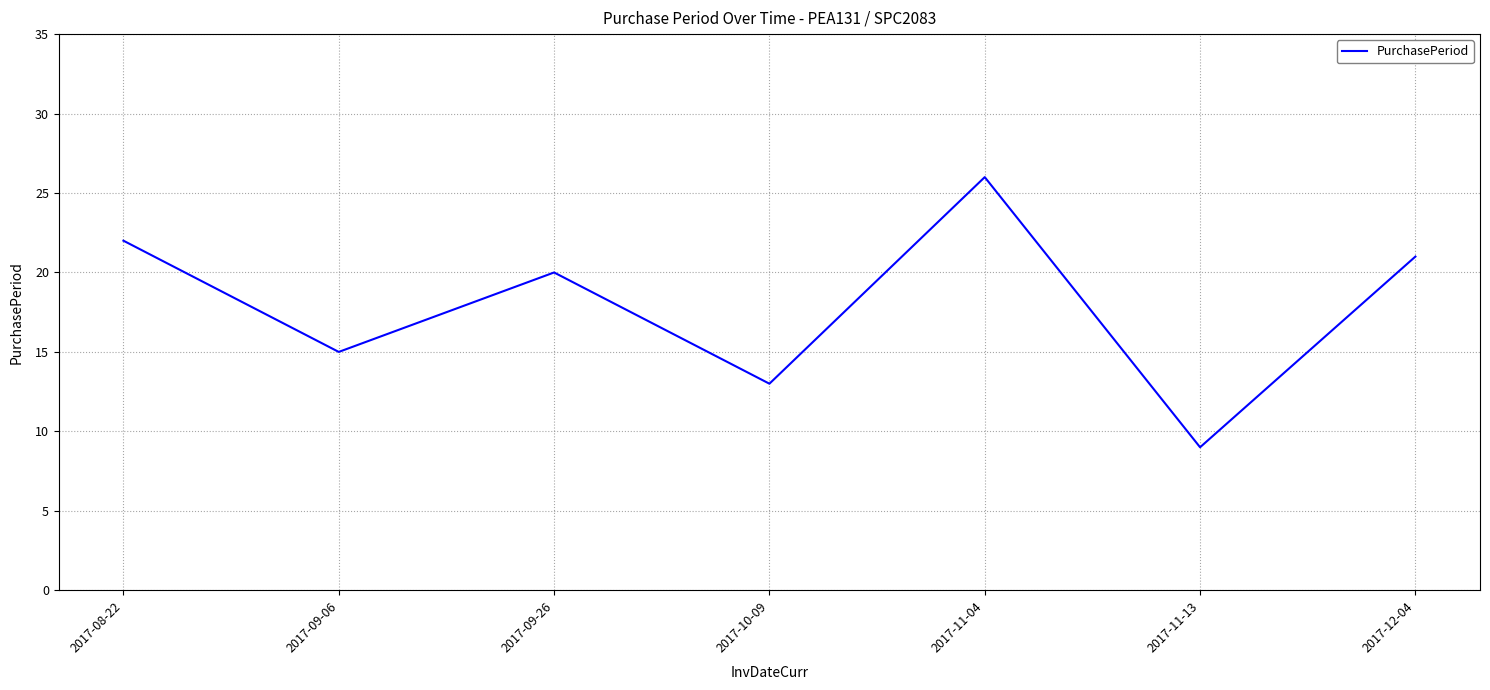

Approximately how many times larger is the value at 2017-09-06 compared to 2017-12-04?

0.7